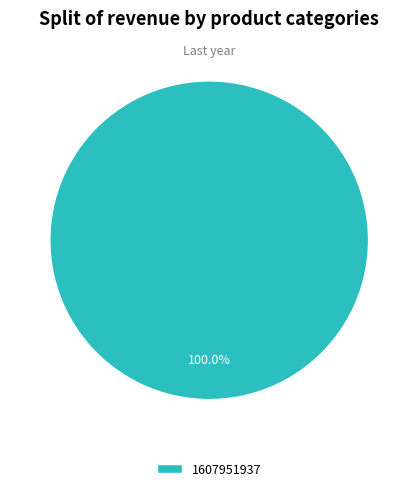

Rank the categories by value from lowest to highest.

1607951937